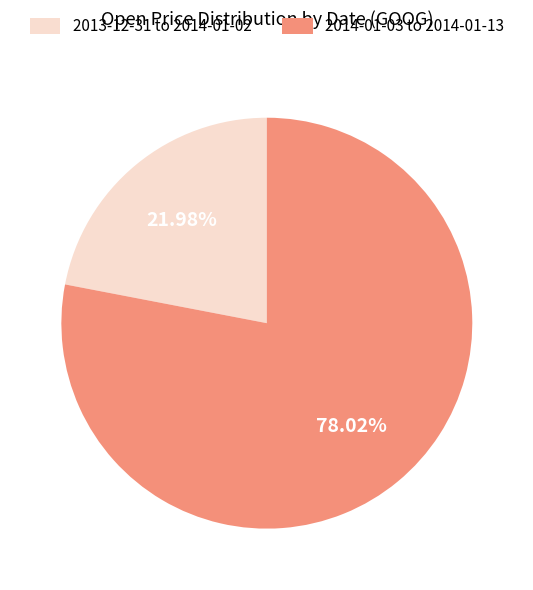

How many slices are in this pie chart?

2